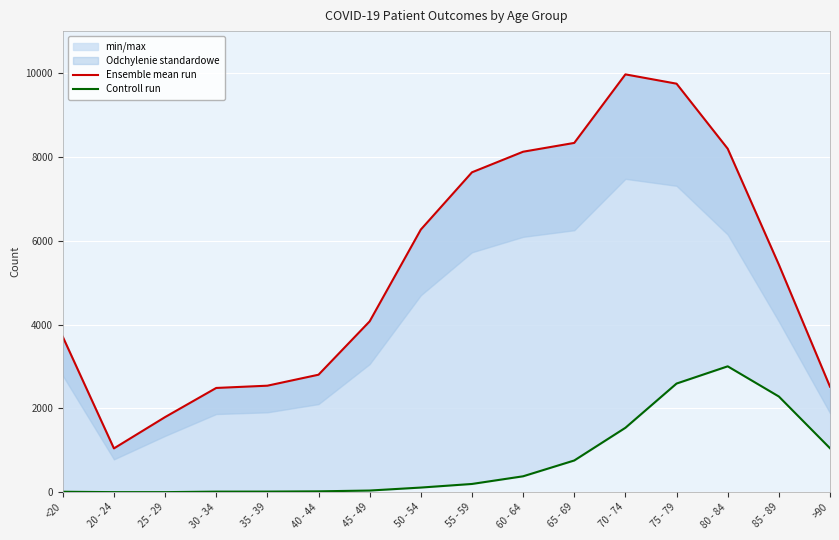

What is the value of the Controll run point at the 15th from the left?

2284